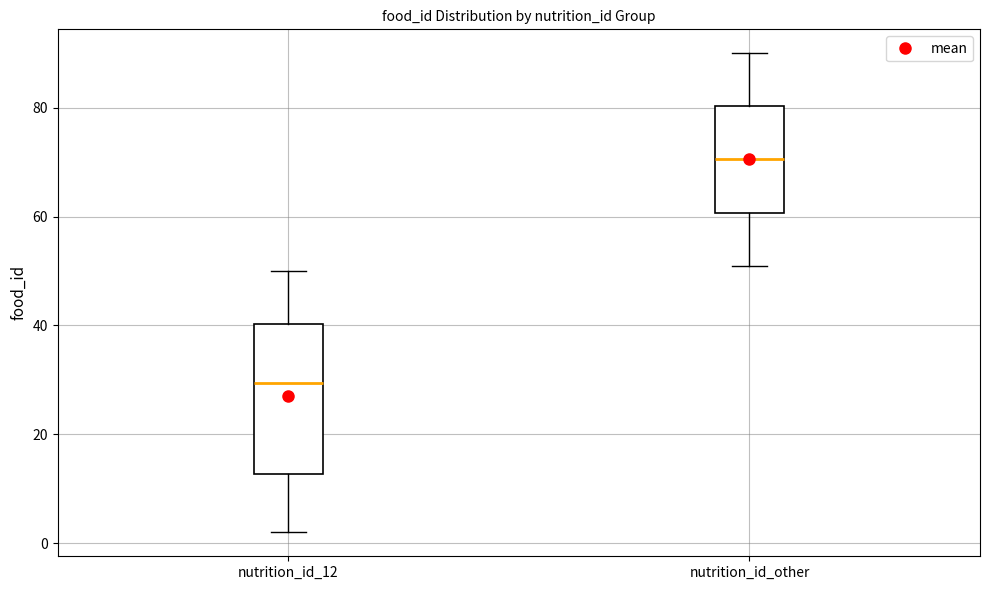

Which box has the highest median line?

nutrition_id_other